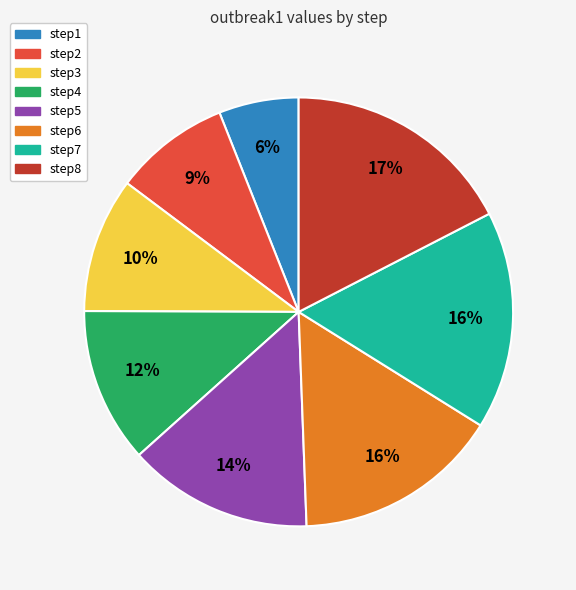

True or false: step6 accounts for 8% of the total.

False